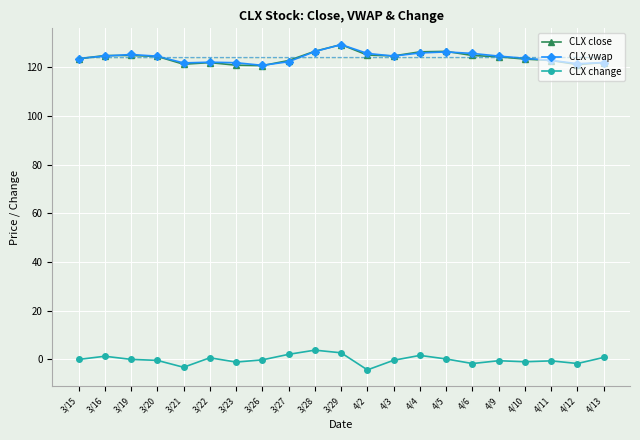

What is the smallest value displayed?

-4.3